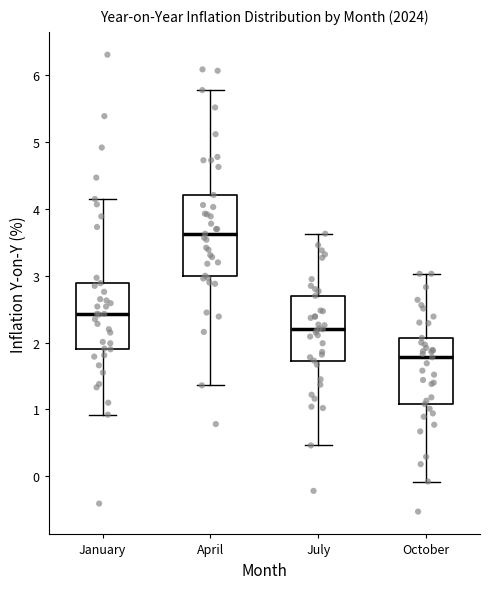

Where does the upper whisker of the box for October end on the y-axis? The values are not printed on the chart, so give them approximately, as read against the axis.

3.0